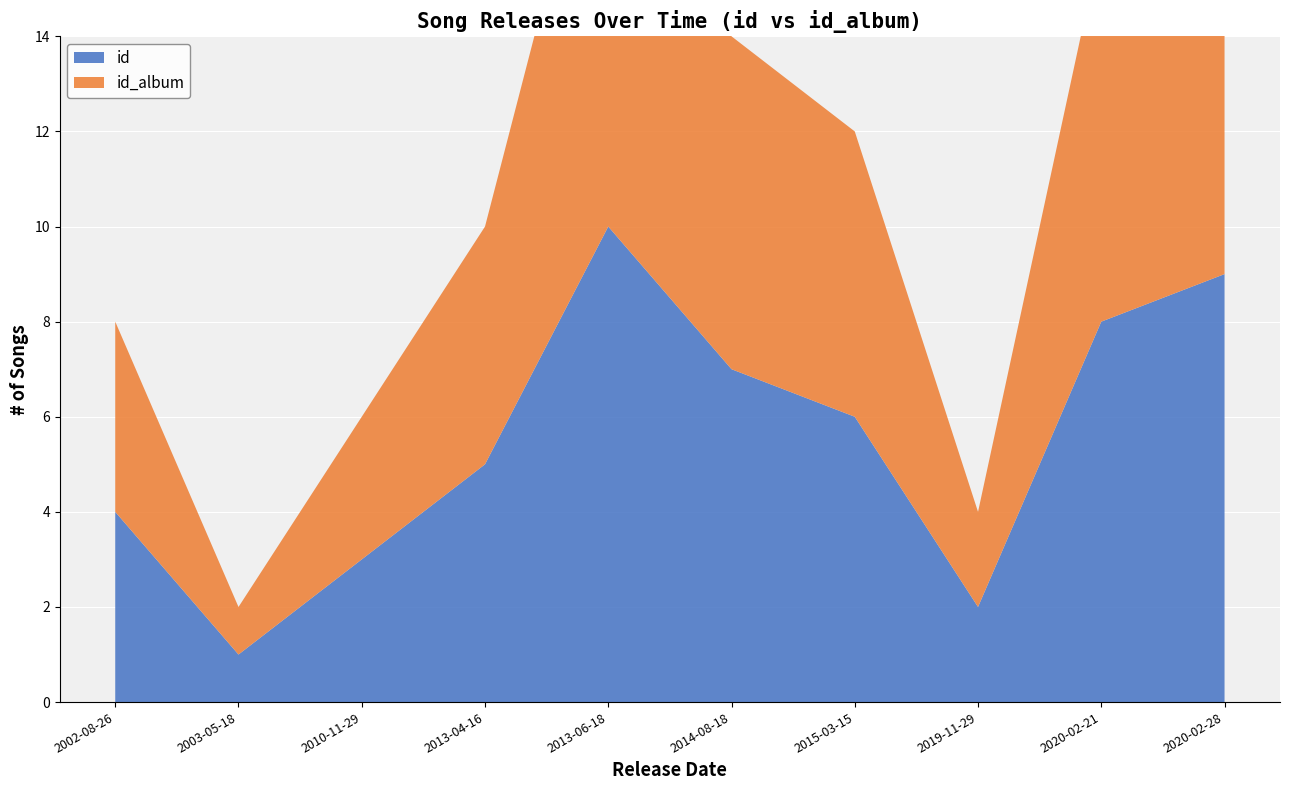

Reading left to right, extract all data points from this chart.

id: 4	1	3	5	10	7	6	2	8	9
id_album: 4	1	3	5	10	7	6	2	8	9